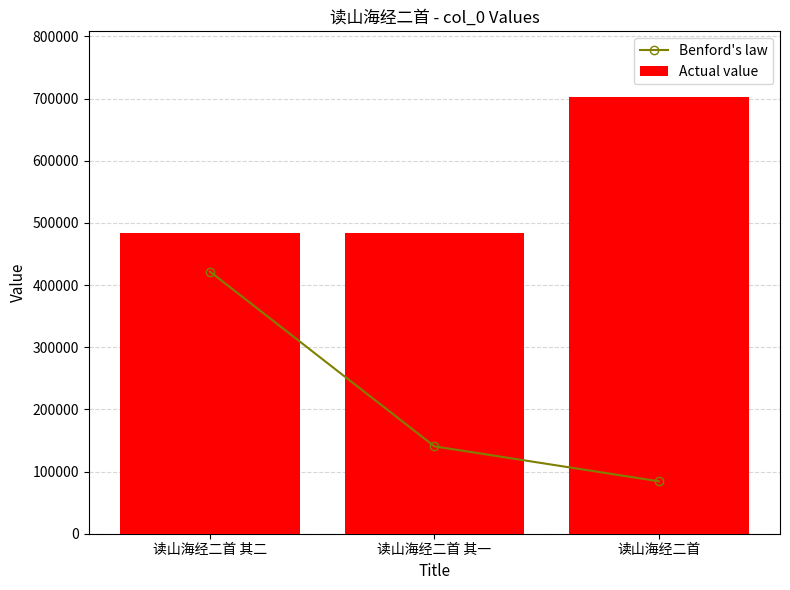

What is the difference between the Benford's law values at 读山海经二首 and 读山海经二首 其一?

56216.6